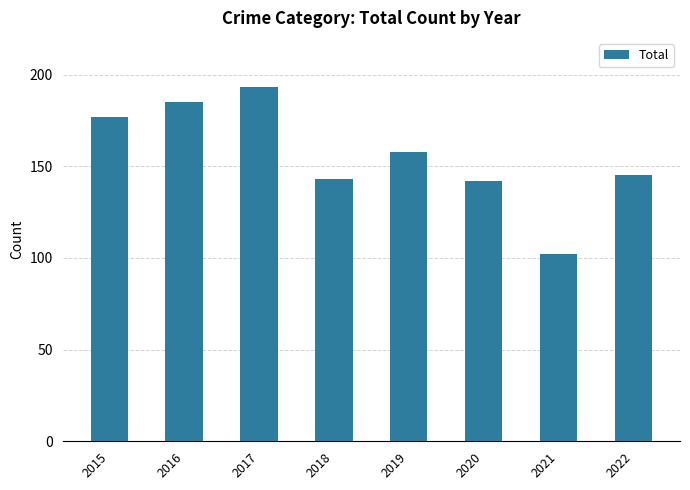

Approximately how many times larger is the value at 2017 compared to 2019?

1.2